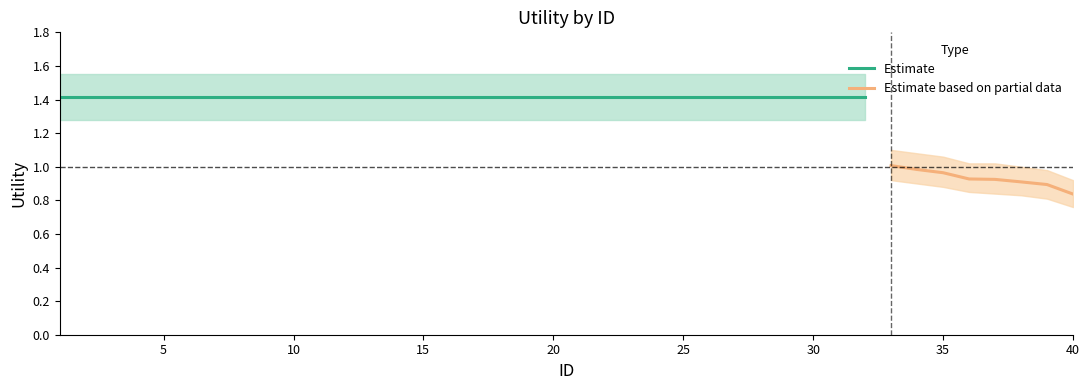

How many lines are shown in the chart?

3